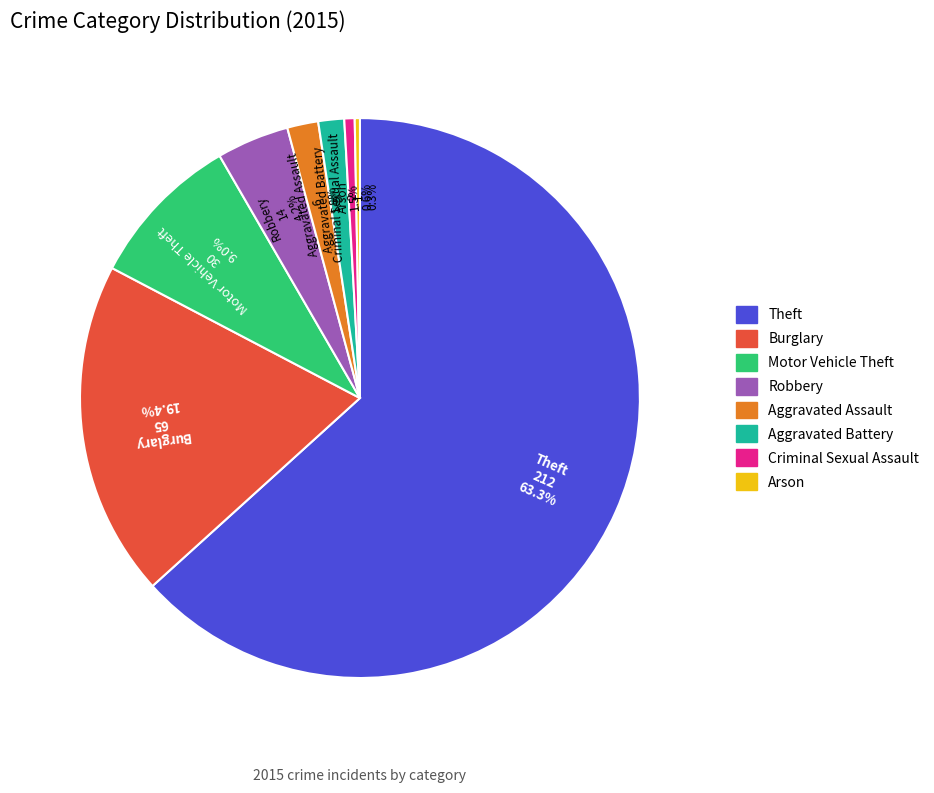

Do Burglary and Arson together represent more than half of the pie?

No